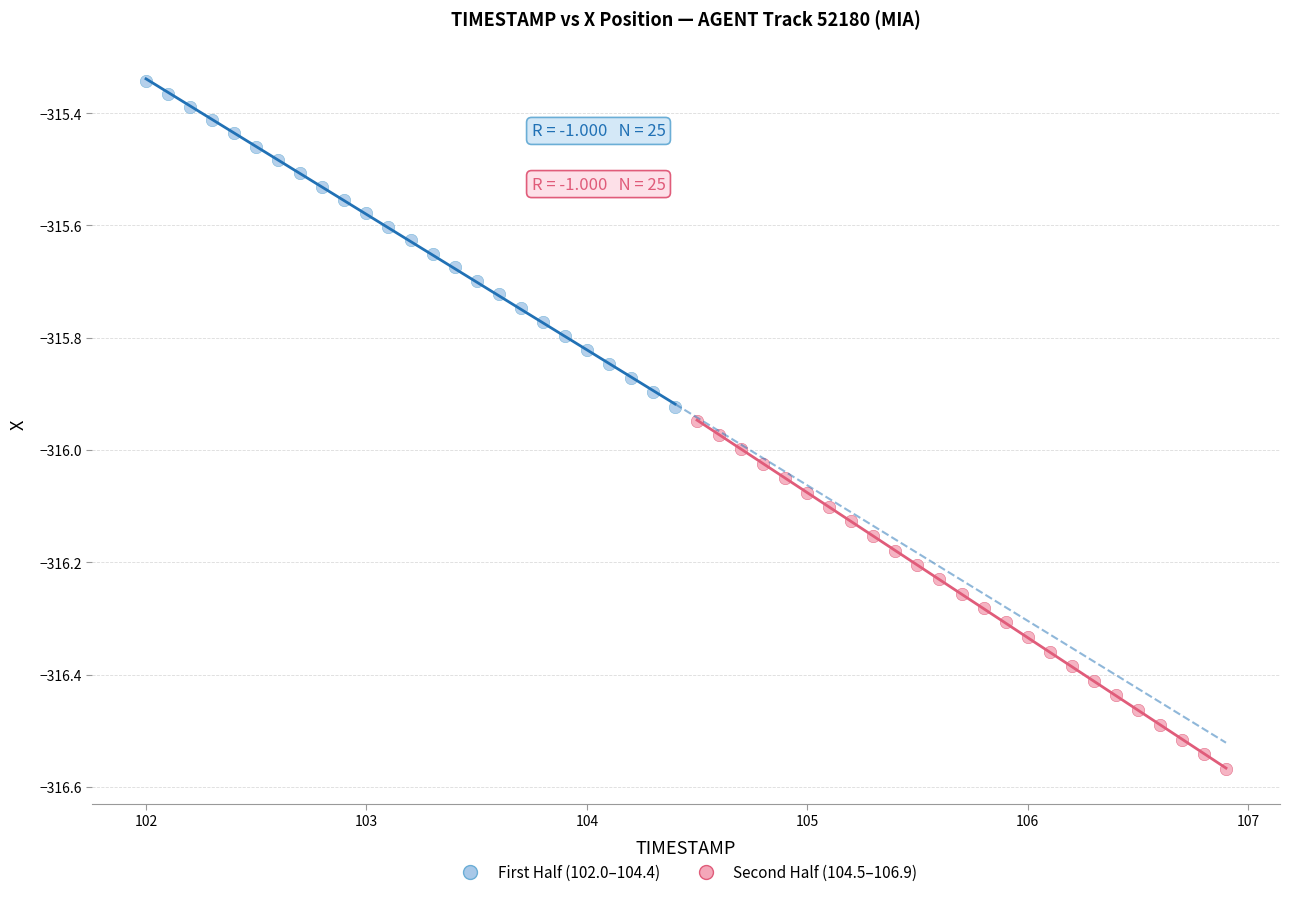

Which series contains the lowest Y value?

Second Half (104.5–106.9)